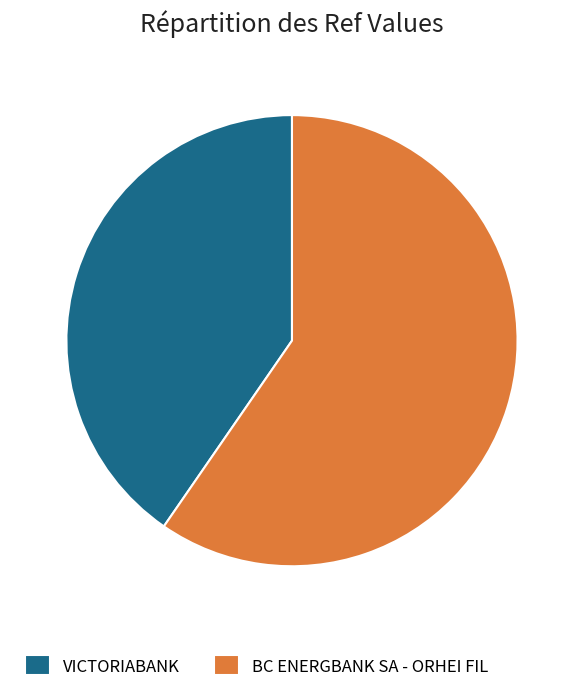

Which has a higher value, VICTORIABANK or BC ENERGBANK SA - ORHEI FIL?

BC ENERGBANK SA - ORHEI FIL